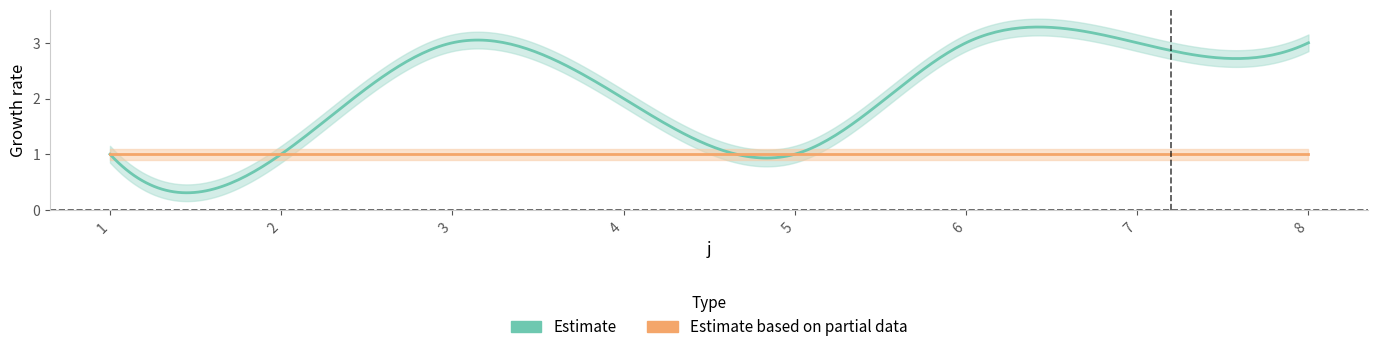

The value of t at 1 is 1. True or false?

True